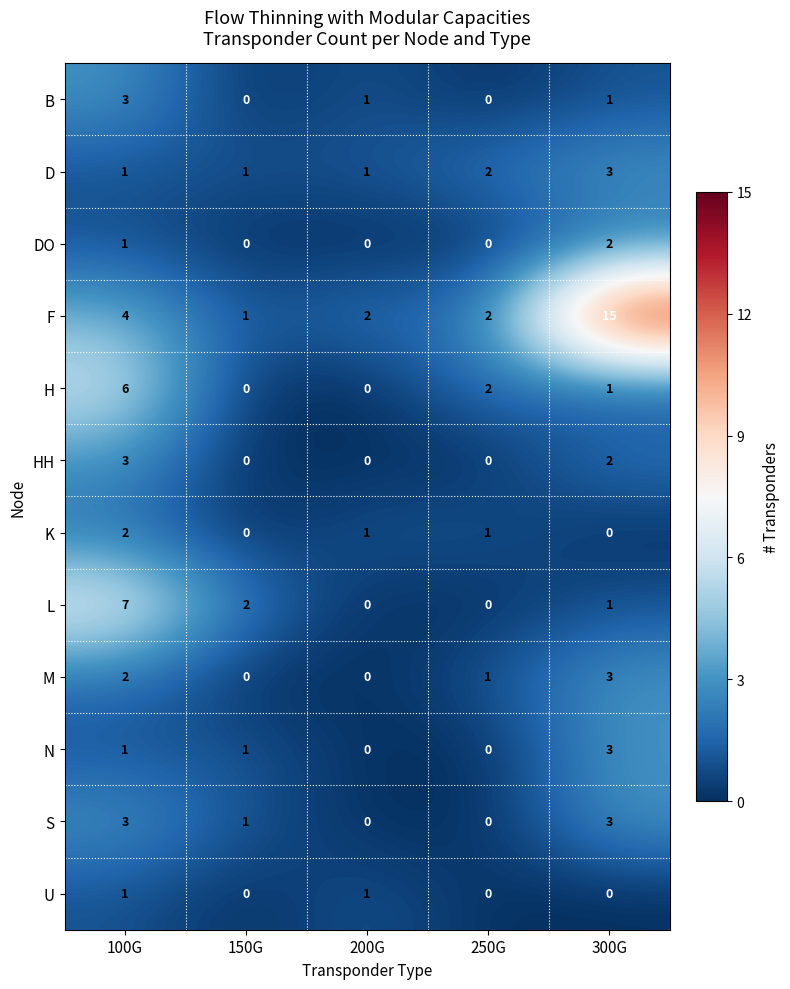

The H series shows 2 at 250G. True or false?

True